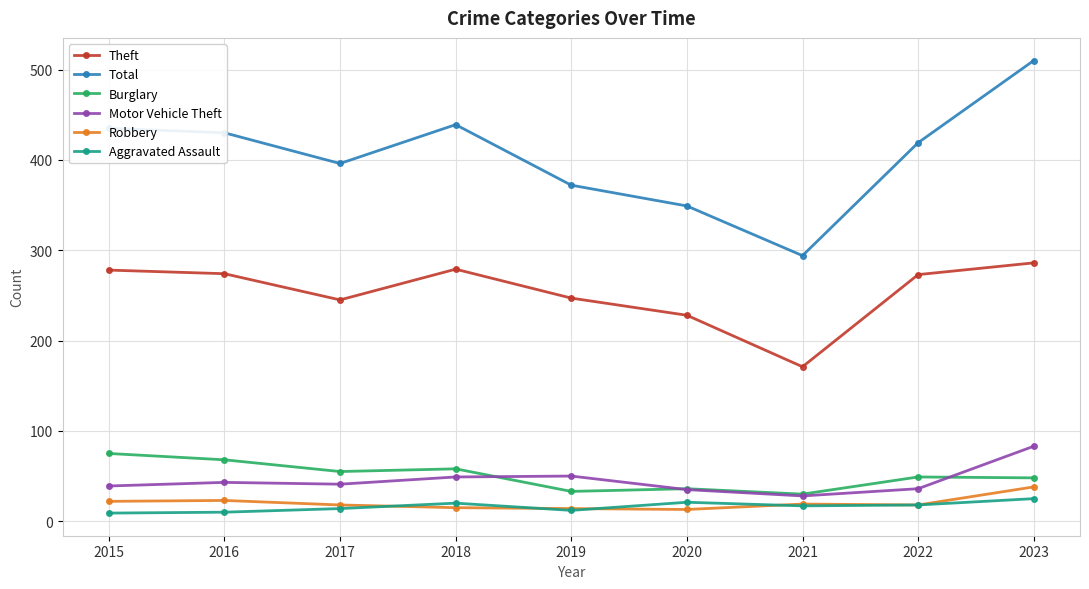

How many lines are shown in the chart?

6